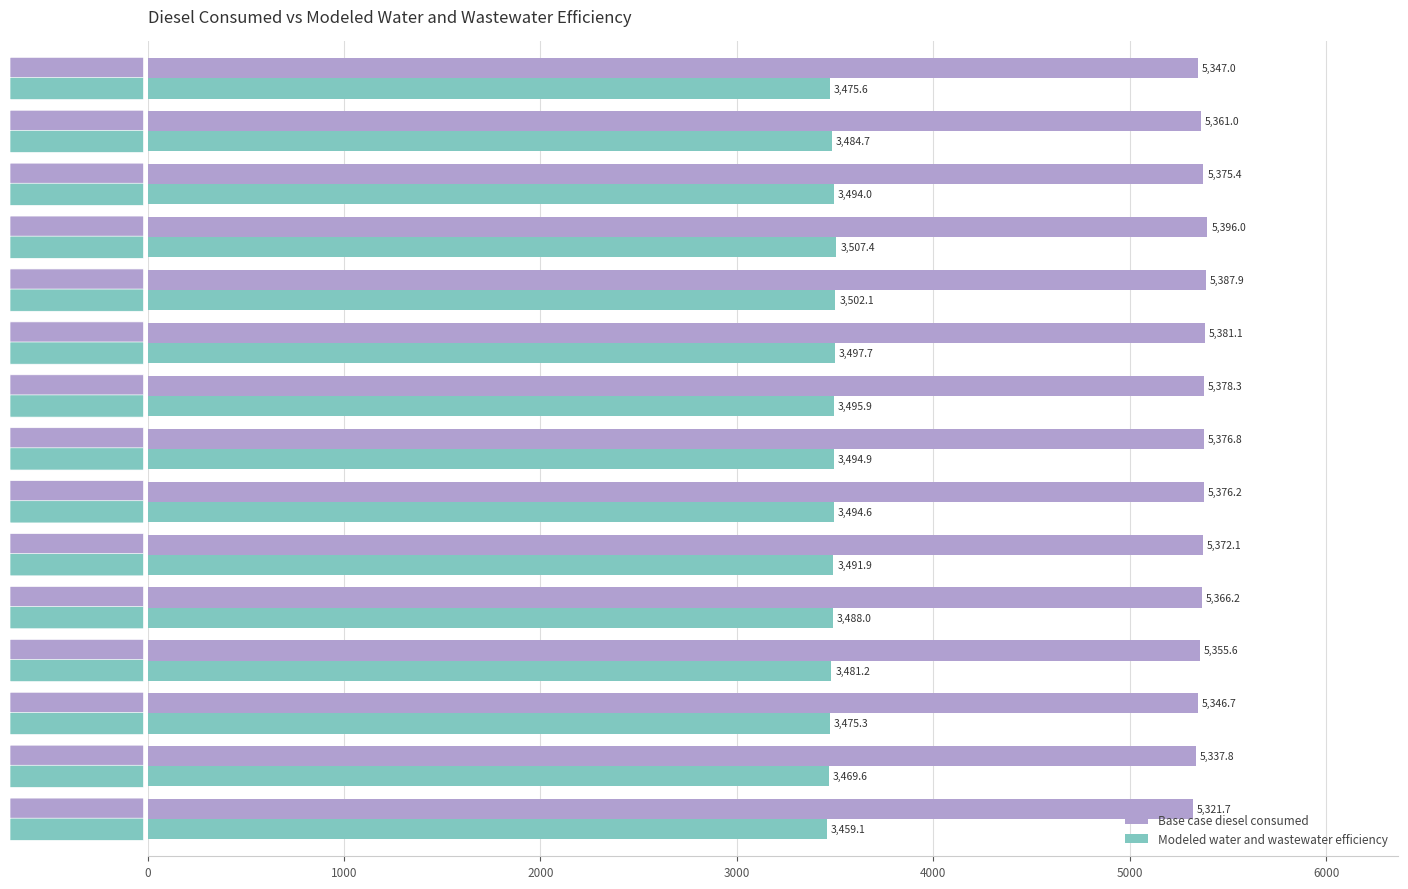

What are all the series names shown in the legend?

Base case diesel consumed, Modeled water and wastewater efficiency